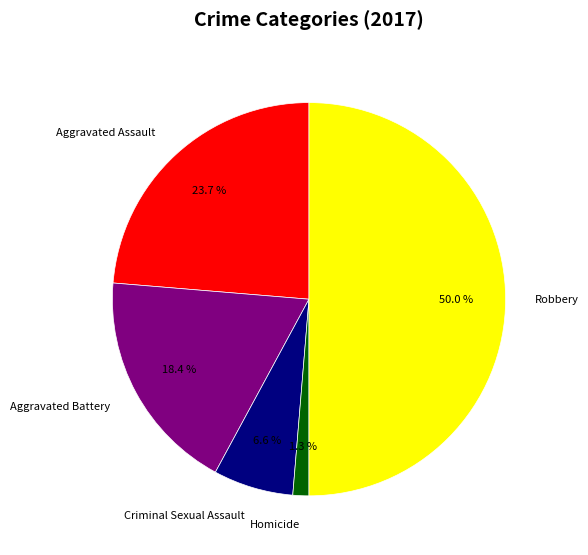

Is it true that Robbery is 50% of the pie?

True